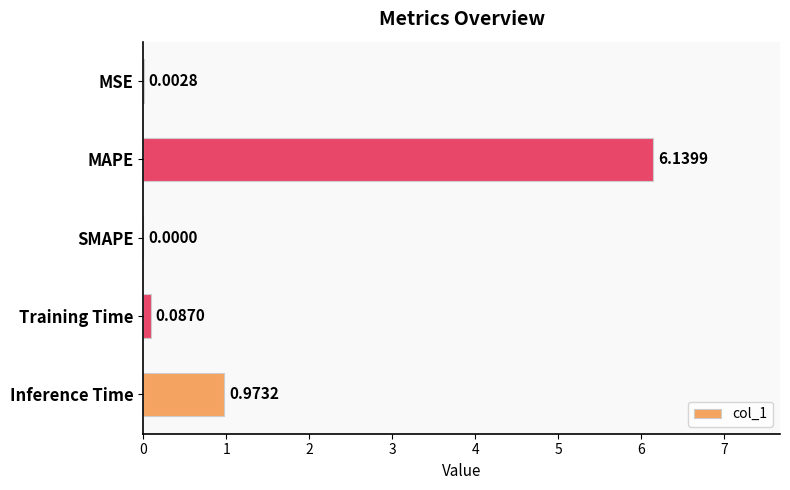

What is the sum of all values?

7.2